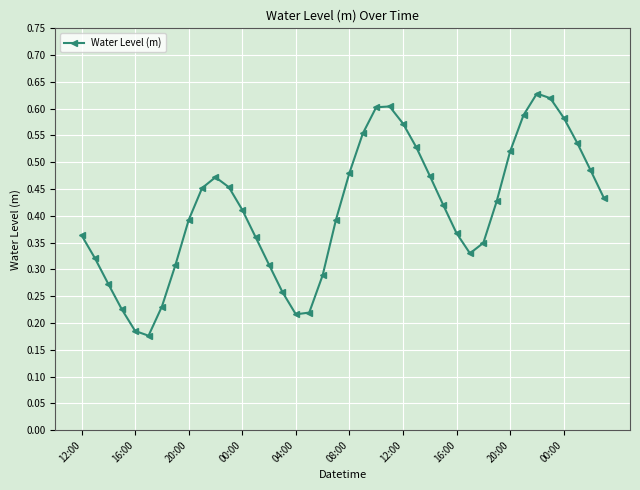

How many interior local valleys (lower than both neighbors) does the data have?

3